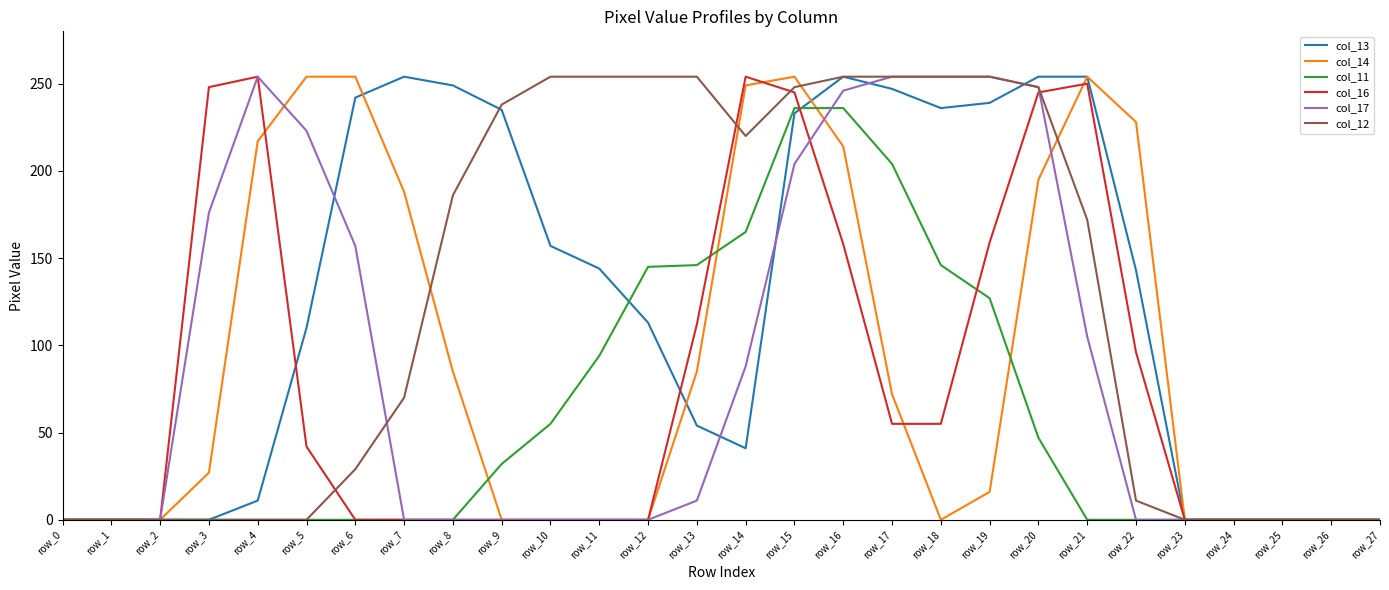

What is the maximum value shown in the chart?

254